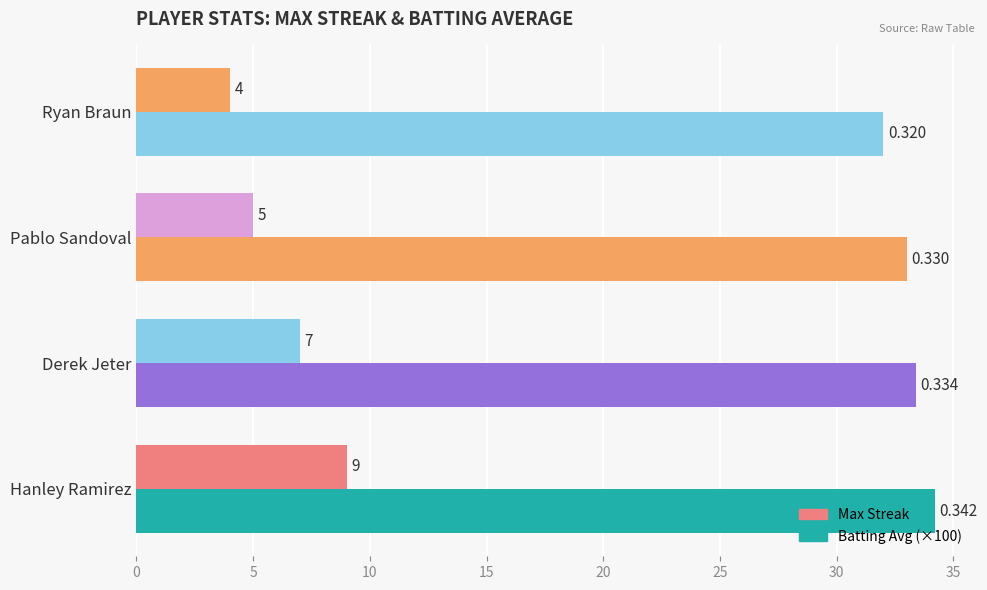

What is the average value of the Batting Avg (×100) series?

33.1